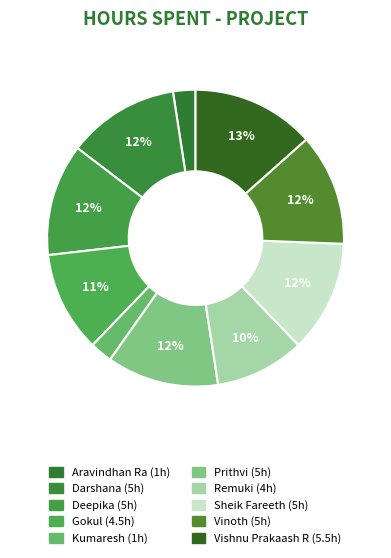

What percentage is the Remuki slice, to the nearest percent?

10%